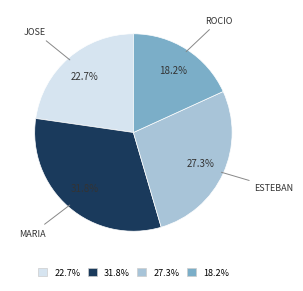

Is there any slice that represents more than half of the pie?

No